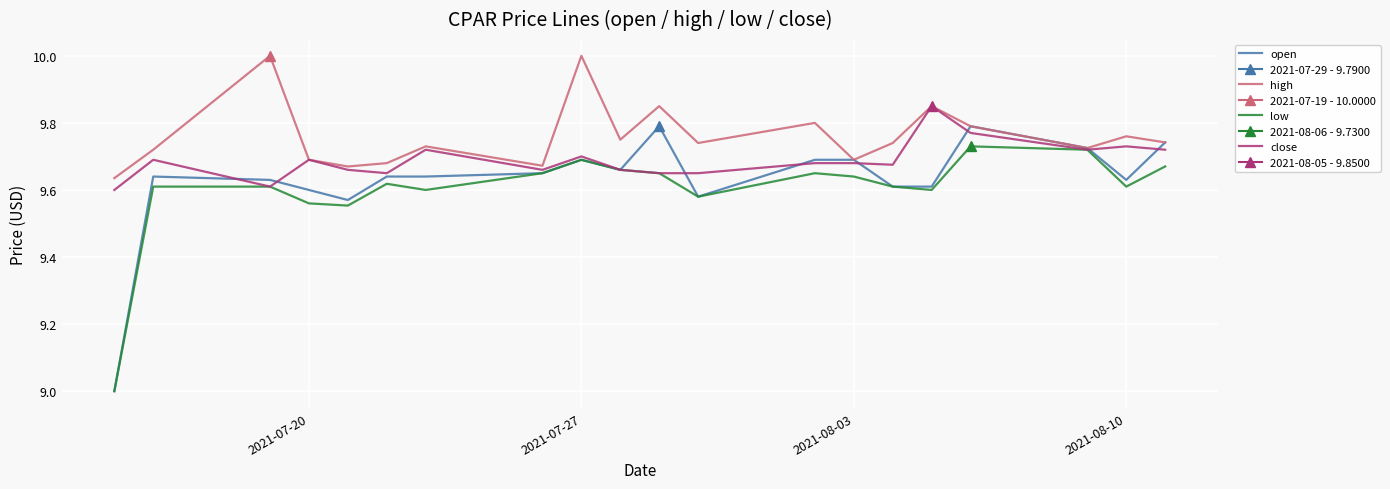

List the series in order of their peak value, lowest first.

low, open, close, high